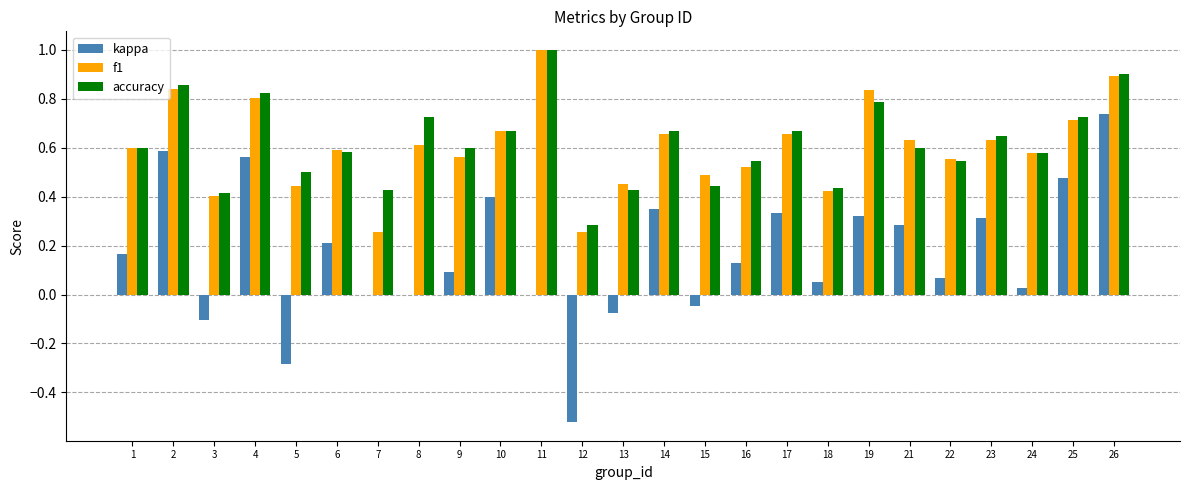

What is the total value across all series at 6?

1.4